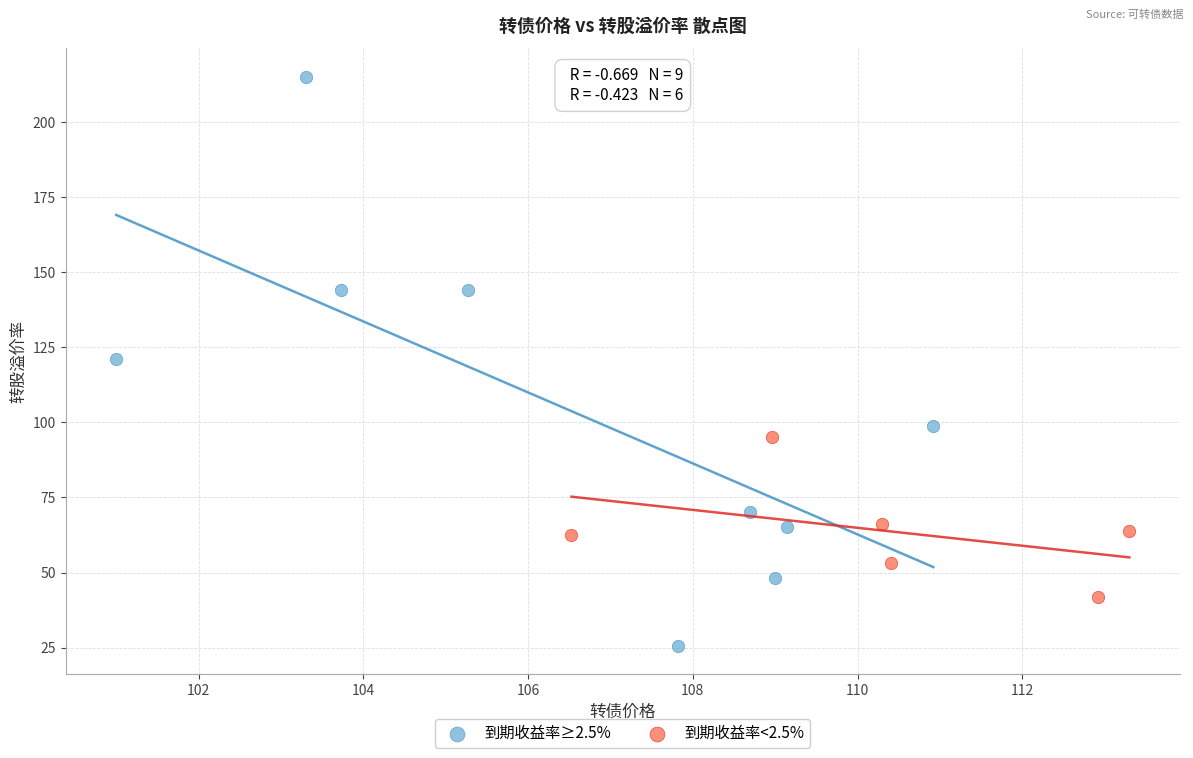

Which series has the largest Y range (max minus min)?

到期收益率≥2.5%